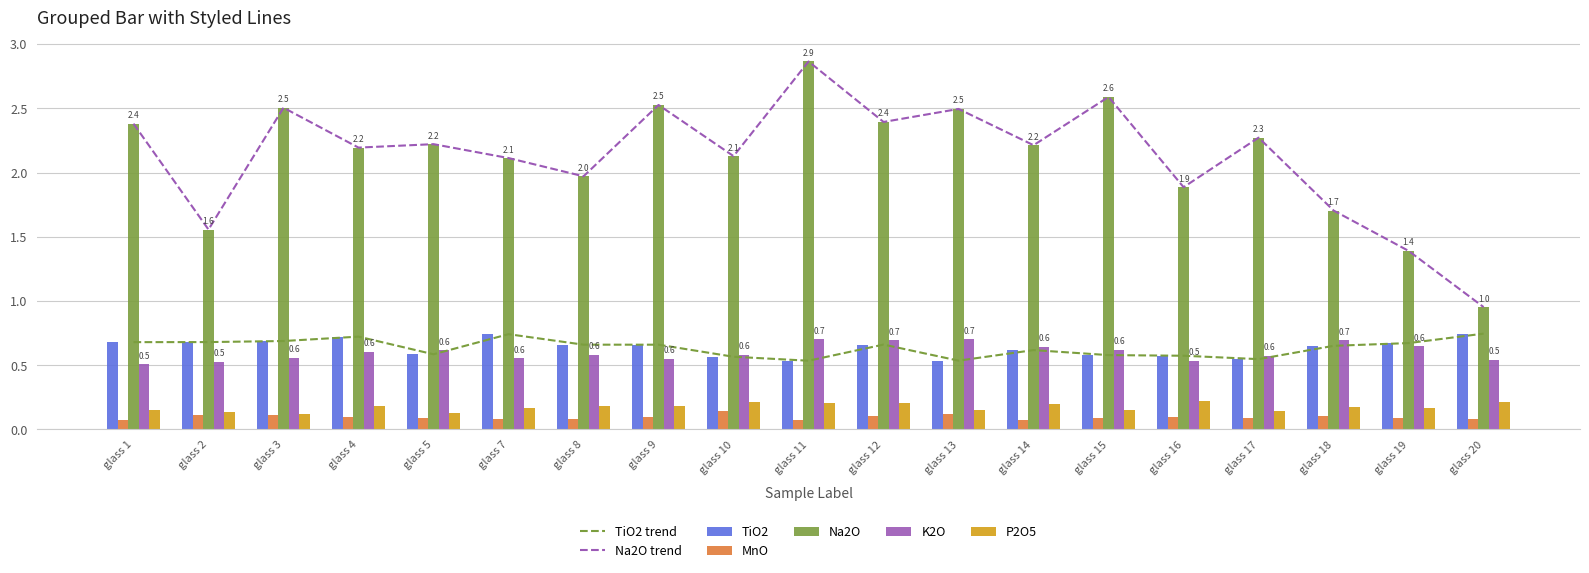

Reading right to left, what are all the values shown in this chart?

TiO2: glass 20=0.7	glass 19=0.7	glass 18=0.7	glass 17=0.5	glass 16=0.6	glass 15=0.6	glass 14=0.6	glass 13=0.5	glass 12=0.7	glass 11=0.5	glass 10=0.6	glass 9=0.7	glass 8=0.7	glass 7=0.7	glass 5=0.6	glass 4=0.7	glass 3=0.7	glass 2=0.7	glass 1=0.7
MnO: glass 20=0.1	glass 19=0.1	glass 18=0.1	glass 17=0.1	glass 16=0.1	glass 15=0.1	glass 14=0.1	glass 13=0.1	glass 12=0.1	glass 11=0.1	glass 10=0.1	glass 9=0.1	glass 8=0.1	glass 7=0.1	glass 5=0.1	glass 4=0.1	glass 3=0.1	glass 2=0.1	glass 1=0.1
Na2O: glass 20=1.0	glass 19=1.4	glass 18=1.7	glass 17=2.3	glass 16=1.9	glass 15=2.6	glass 14=2.2	glass 13=2.5	glass 12=2.4	glass 11=2.9	glass 10=2.1	glass 9=2.5	glass 8=2.0	glass 7=2.1	glass 5=2.2	glass 4=2.2	glass 3=2.5	glass 2=1.6	glass 1=2.4
K2O: glass 20=0.5	glass 19=0.6	glass 18=0.7	glass 17=0.6	glass 16=0.5	glass 15=0.6	glass 14=0.6	glass 13=0.7	glass 12=0.7	glass 11=0.7	glass 10=0.6	glass 9=0.6	glass 8=0.6	glass 7=0.6	glass 5=0.6	glass 4=0.6	glass 3=0.6	glass 2=0.5	glass 1=0.5
P2O5: glass 20=0.2	glass 19=0.2	glass 18=0.2	glass 17=0.1	glass 16=0.2	glass 15=0.2	glass 14=0.2	glass 13=0.2	glass 12=0.2	glass 11=0.2	glass 10=0.2	glass 9=0.2	glass 8=0.2	glass 7=0.2	glass 5=0.1	glass 4=0.2	glass 3=0.1	glass 2=0.1	glass 1=0.2